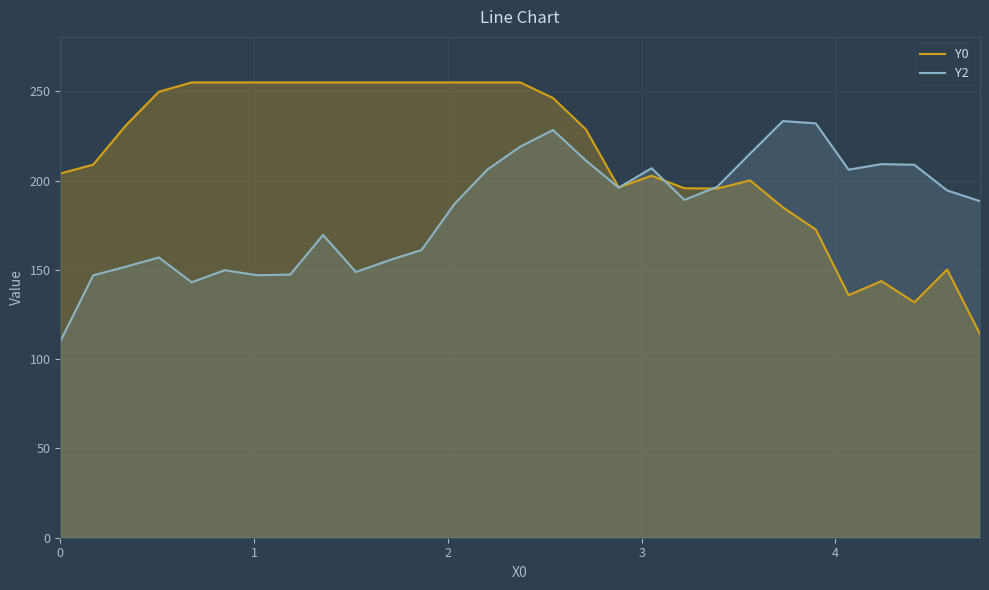

Which series has the largest total across all categories?

Y0